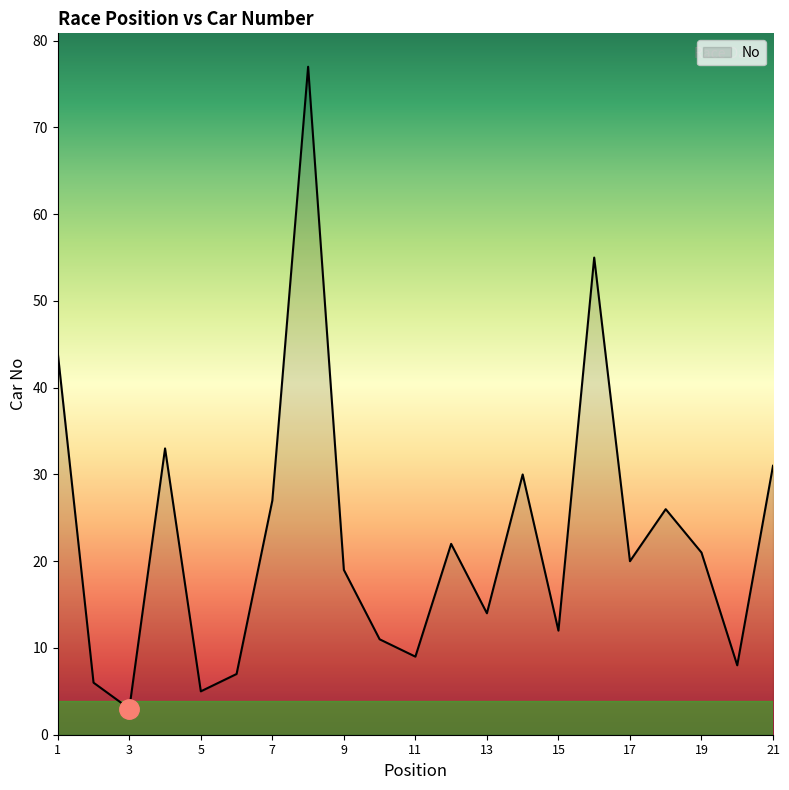

What is the smallest value displayed?

3